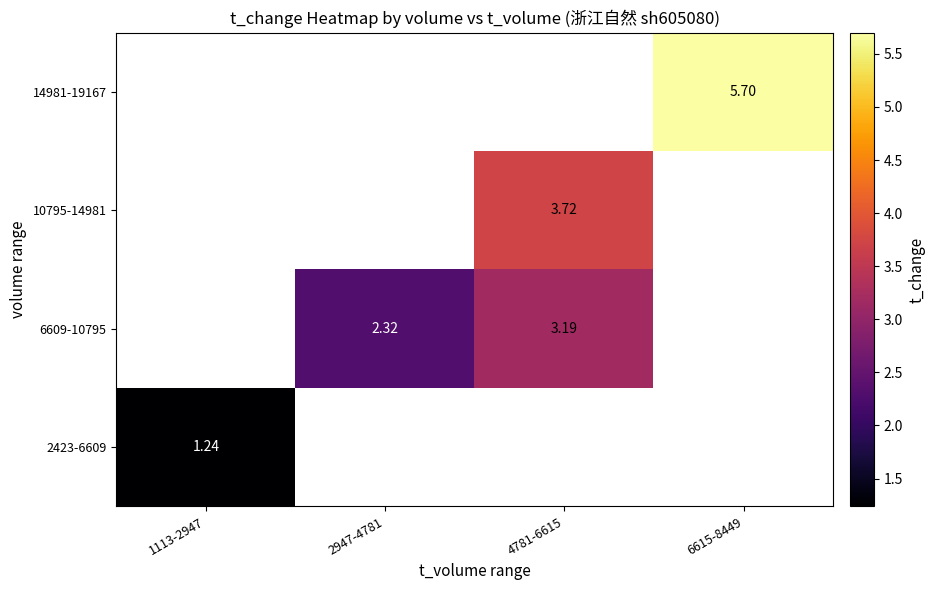

Is the value of 2423-6609 at 2947-4781 greater than the value of 6609-10795 at 6615-8449?

No